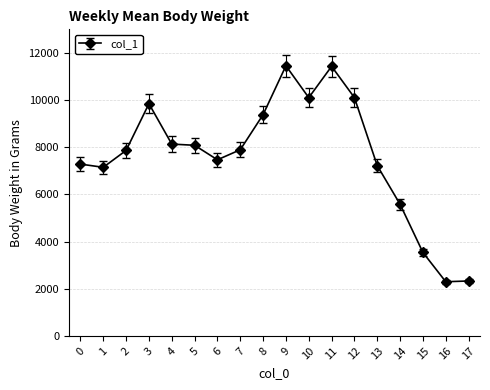

The chart shows a value of 11507.4 at 5. True or false?

False